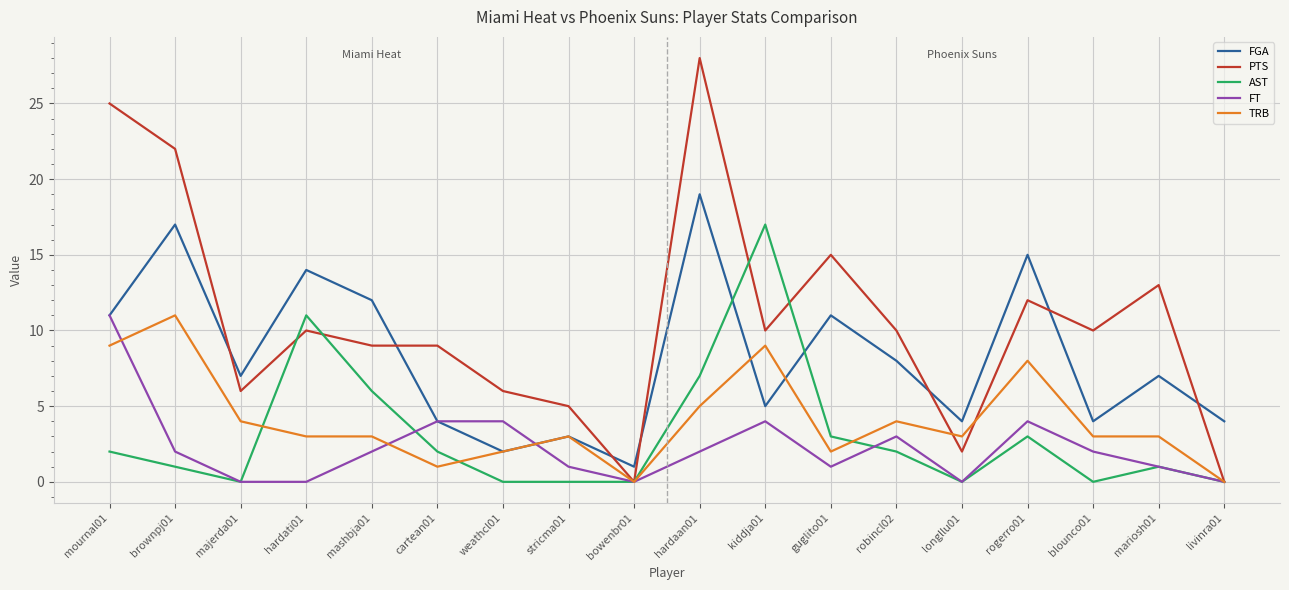

True or false: AST and FGA cross at least once.

True